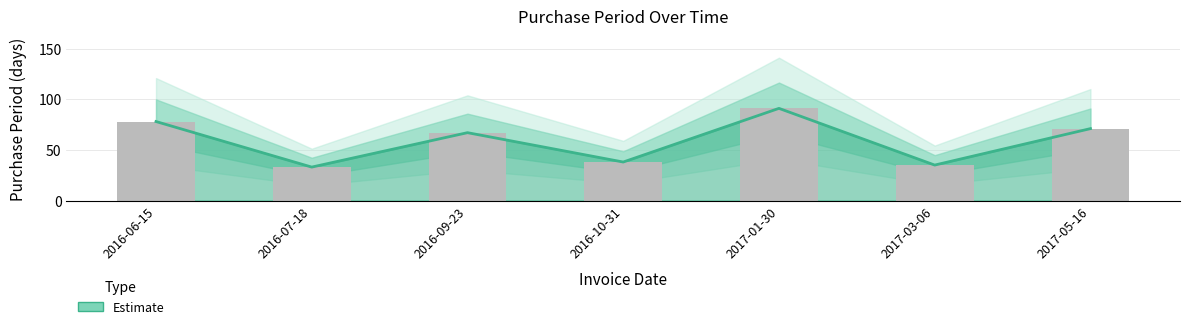

List the labels in order of value, largest first.

2017-01-30, 2016-06-15, 2017-05-16, 2016-09-23, 2016-10-31, 2017-03-06, 2016-07-18